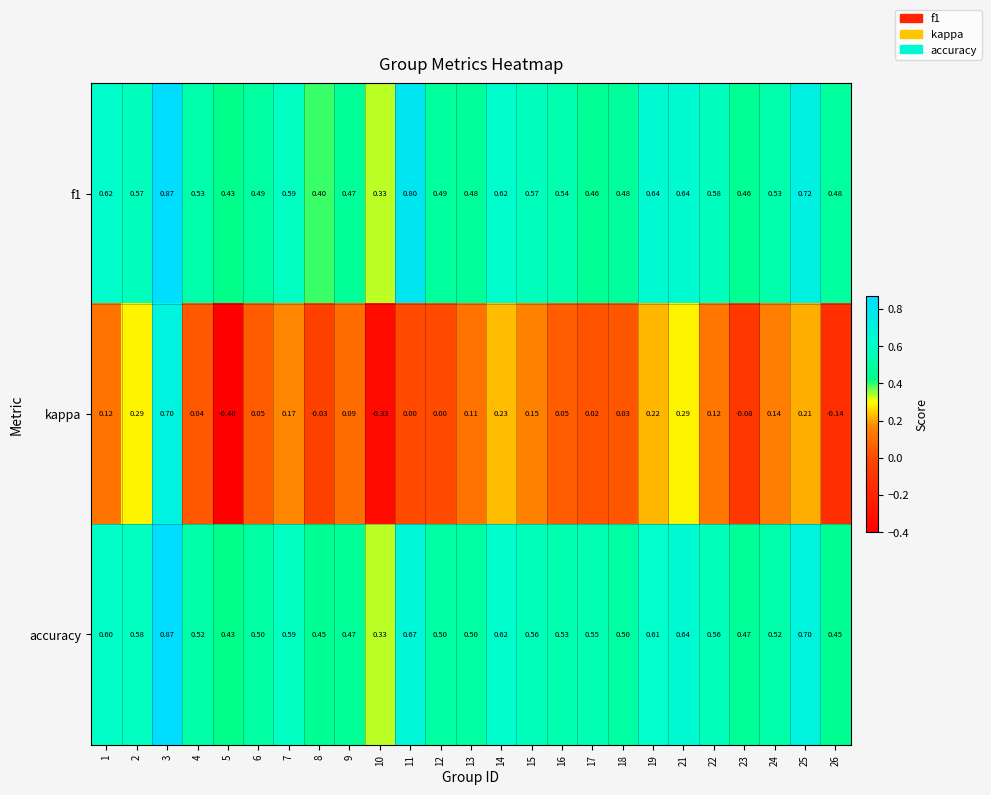

Between 2 and 3, which series saw the biggest shift?

kappa